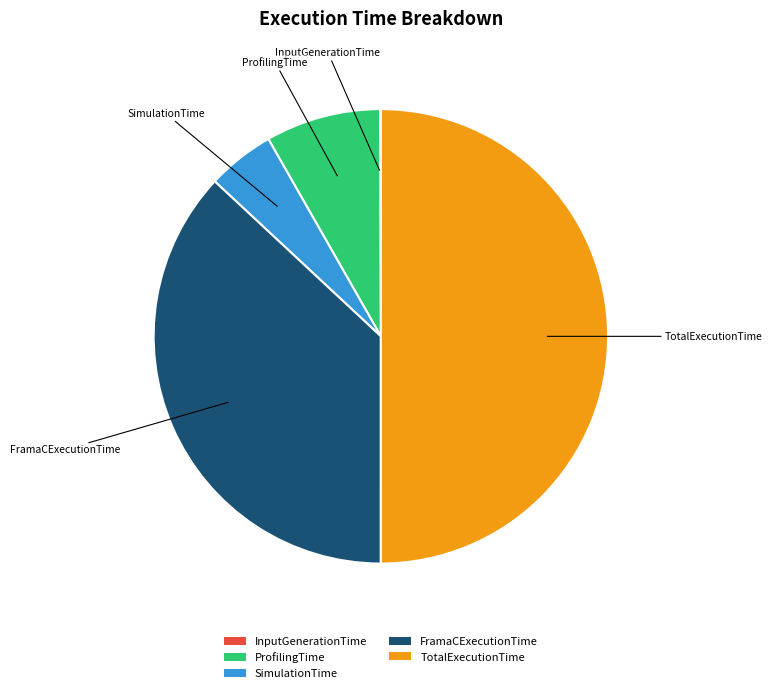

Between FramaCExecutionTime and ProfilingTime, which is larger?

FramaCExecutionTime